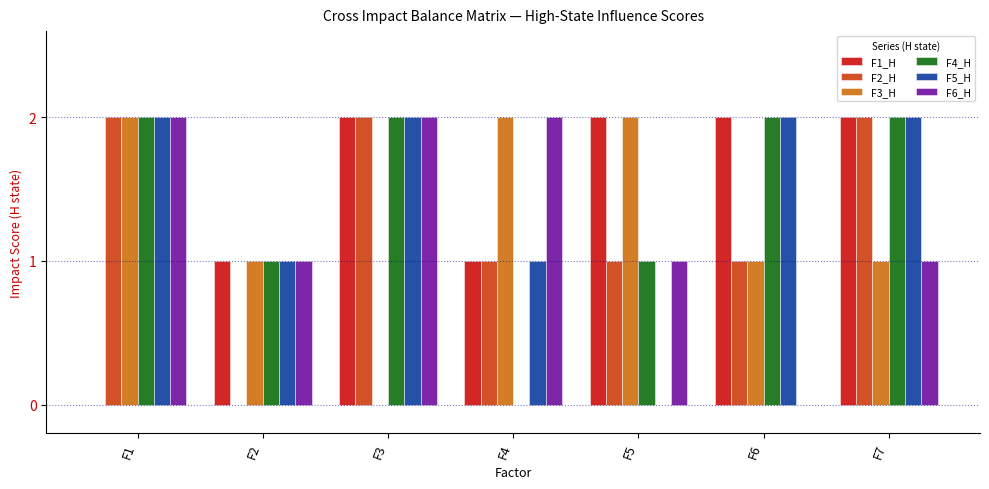

What is the sum of the F1_H values at F5 and F1?

2